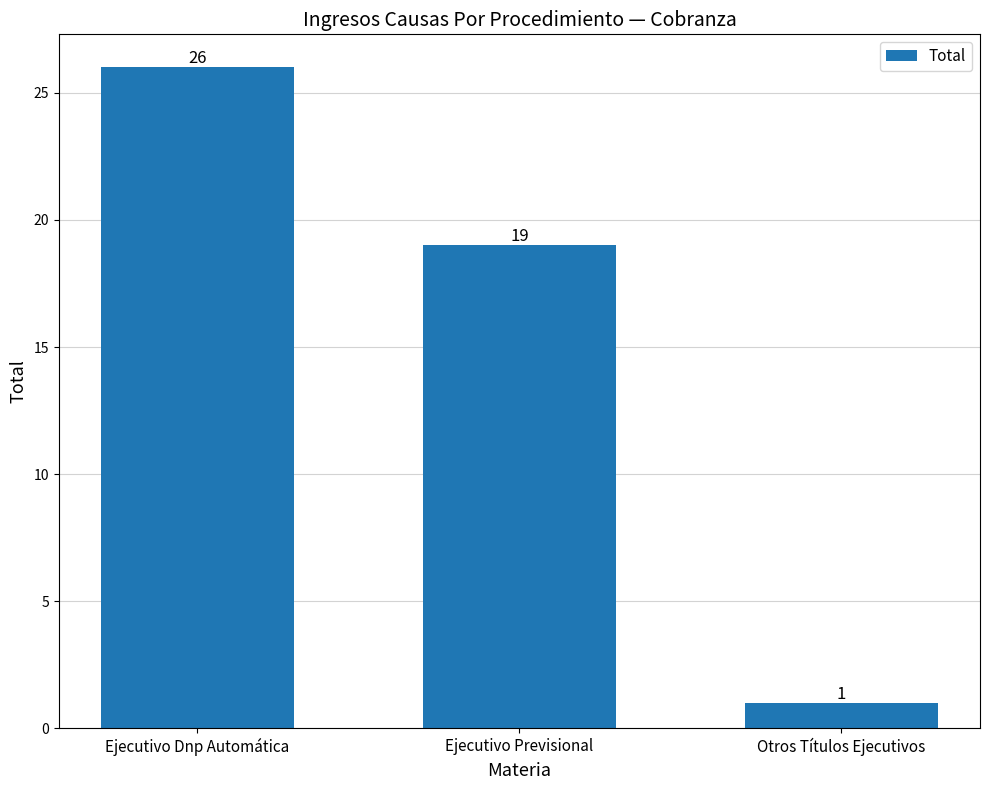

What is the change in value from Ejecutivo Dnp Automática to Otros Títulos Ejecutivos?

-25